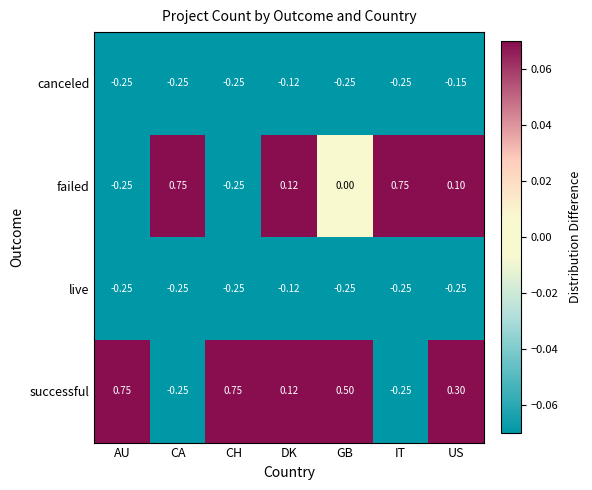

At which label is live closest to 0?

DK